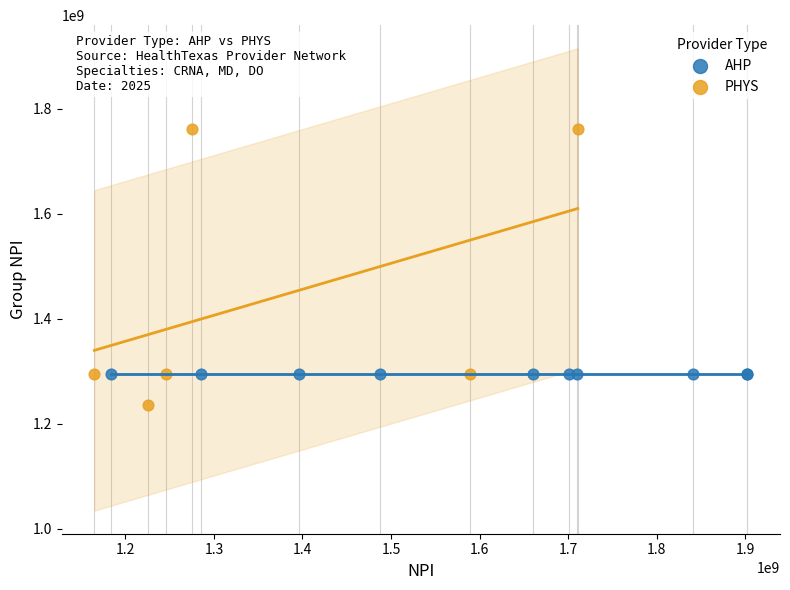

Which series reaches the minimum Y coordinate?

PHYS